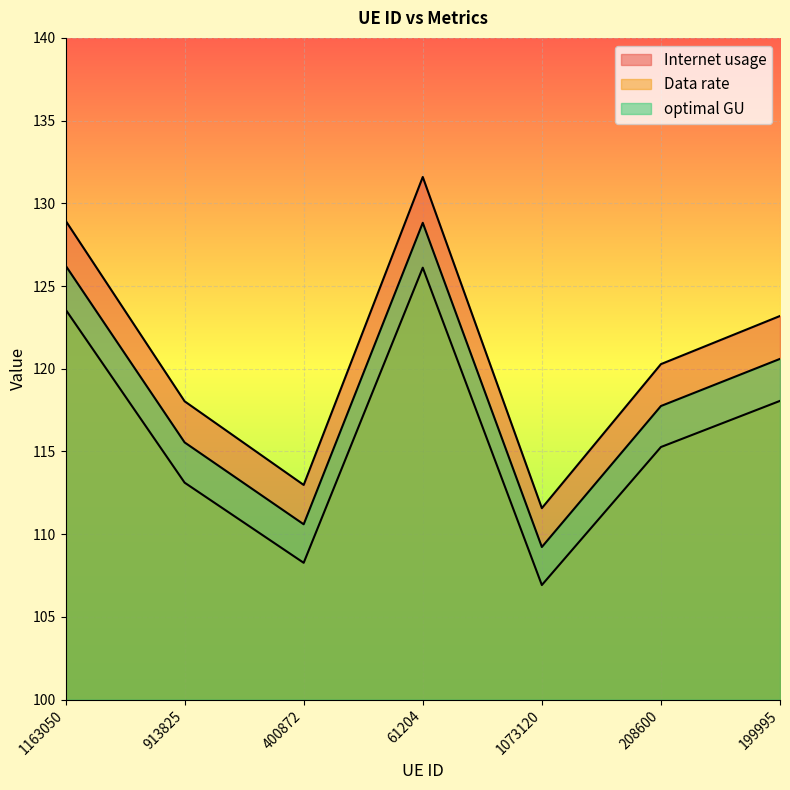

In Data rate, how many points are lower than both neighbors (excluding endpoints)?

2